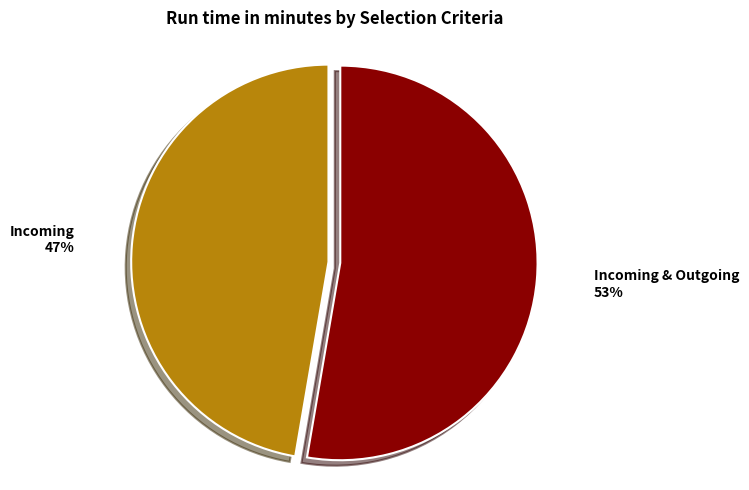

Does Incoming represent more than half of the total?

No